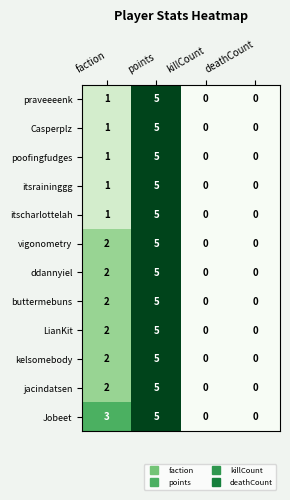

What is the difference between the itscharlottelah values at deathCount and points?

5